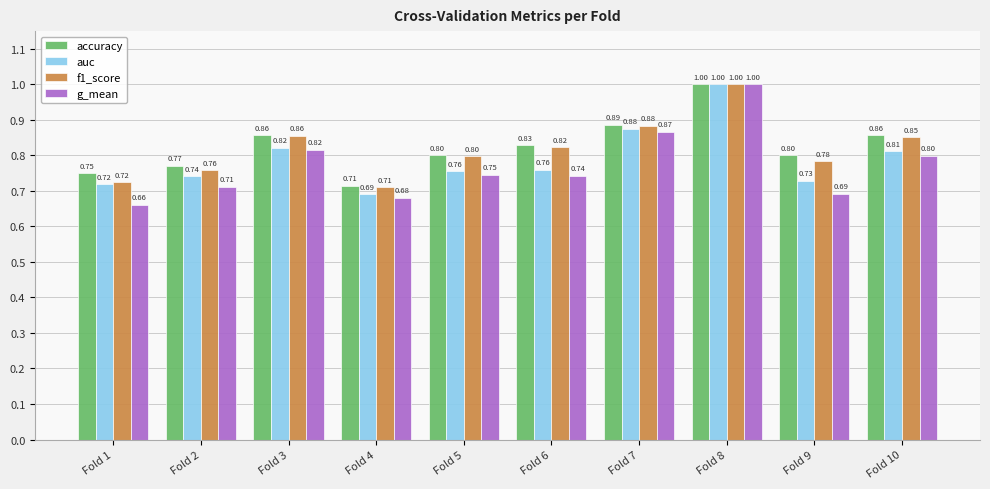

What is the highest value of the f1_score series?

1.0